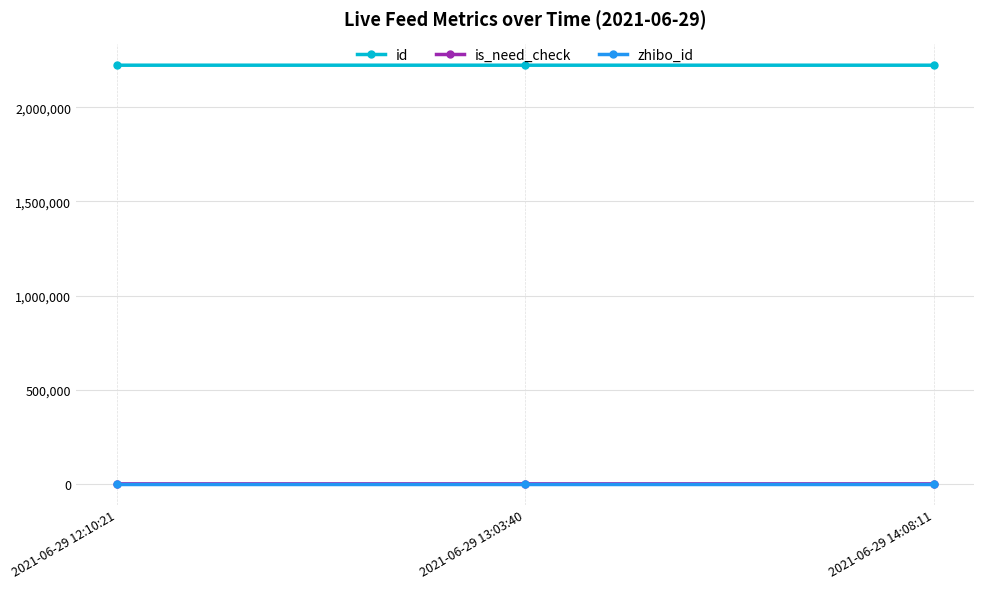

What are all the series names shown in the legend?

id, is_need_check, zhibo_id